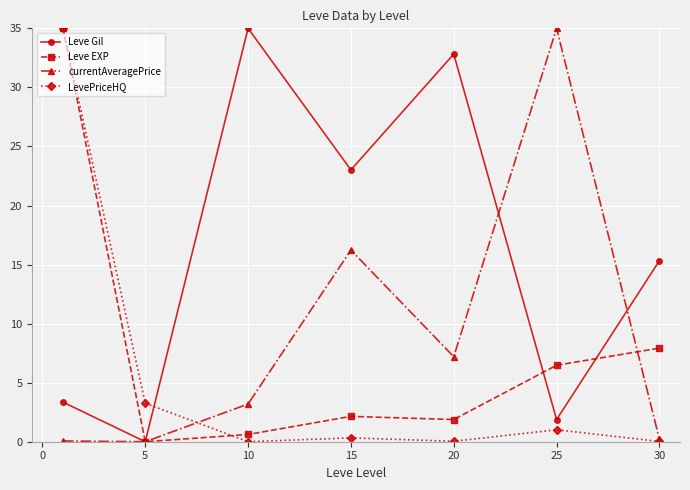

What is the value of the currentAveragePrice point at the 3rd from the left?

3.2